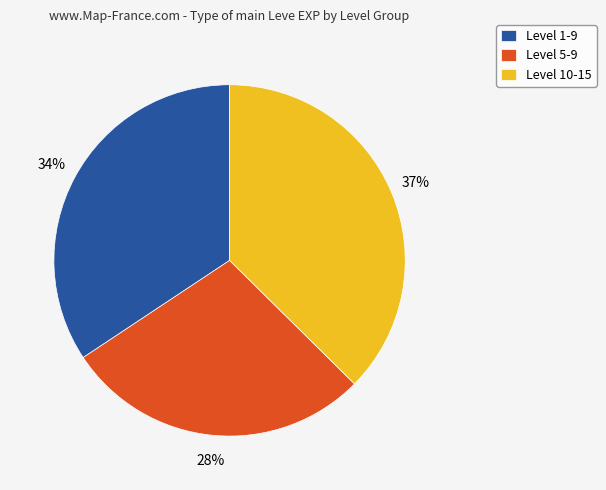

Does Level 10-15 account for over 50% of the chart?

No